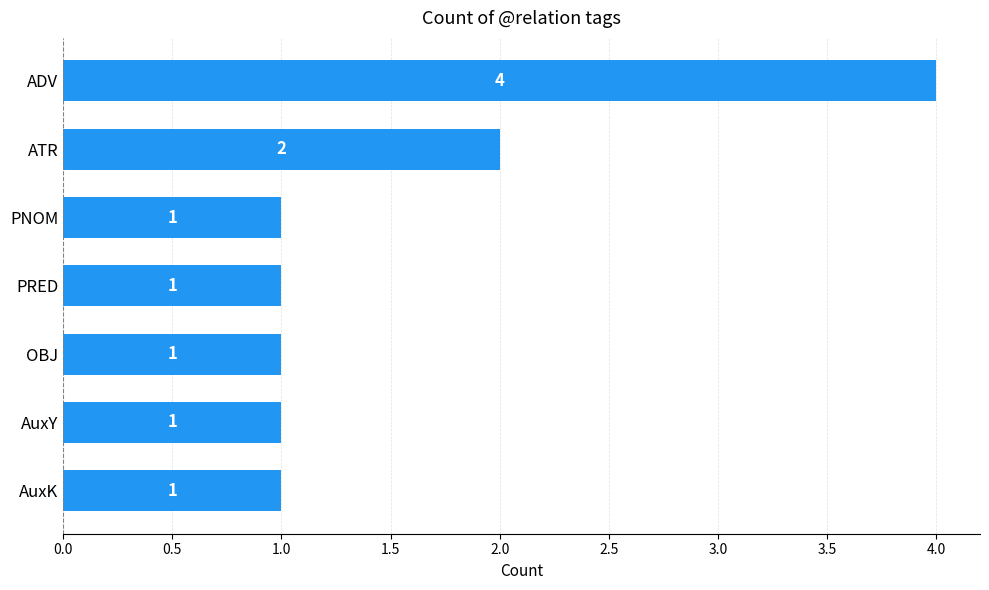

What is the sum of all values?

11